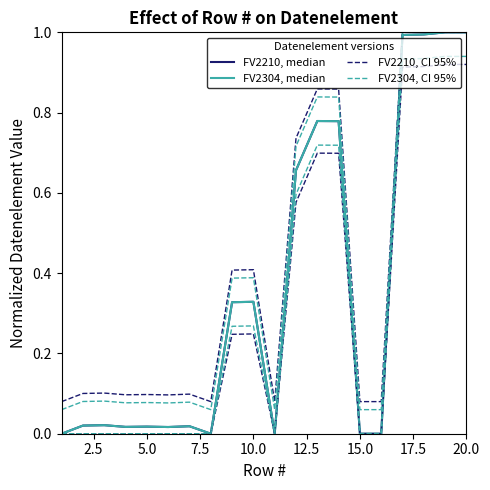

Between 10.0 and 0.0, which is larger?

10.0